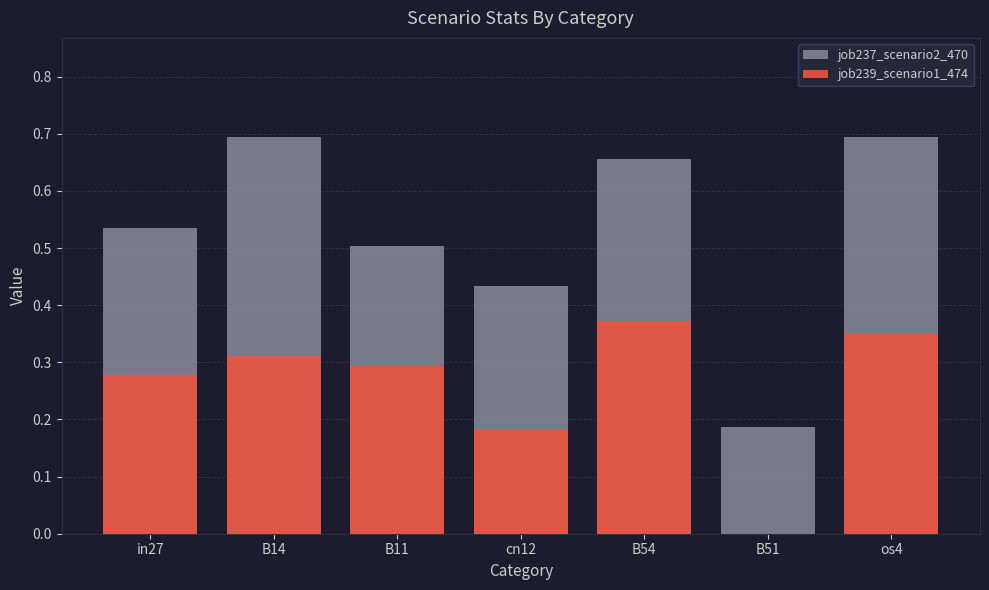

Is the value of job237_scenario2_470 at os4 greater than the value of job239_scenario1_474 at in27?

Yes